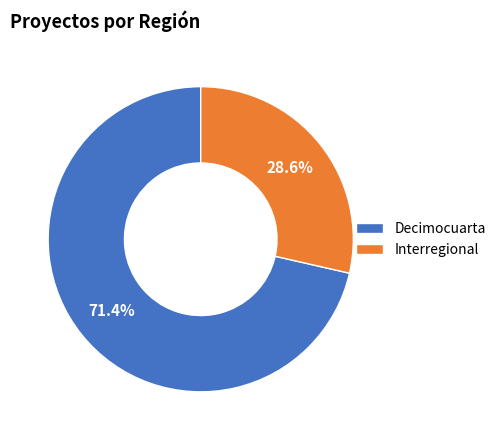

Which slice is the largest?

Decimocuarta